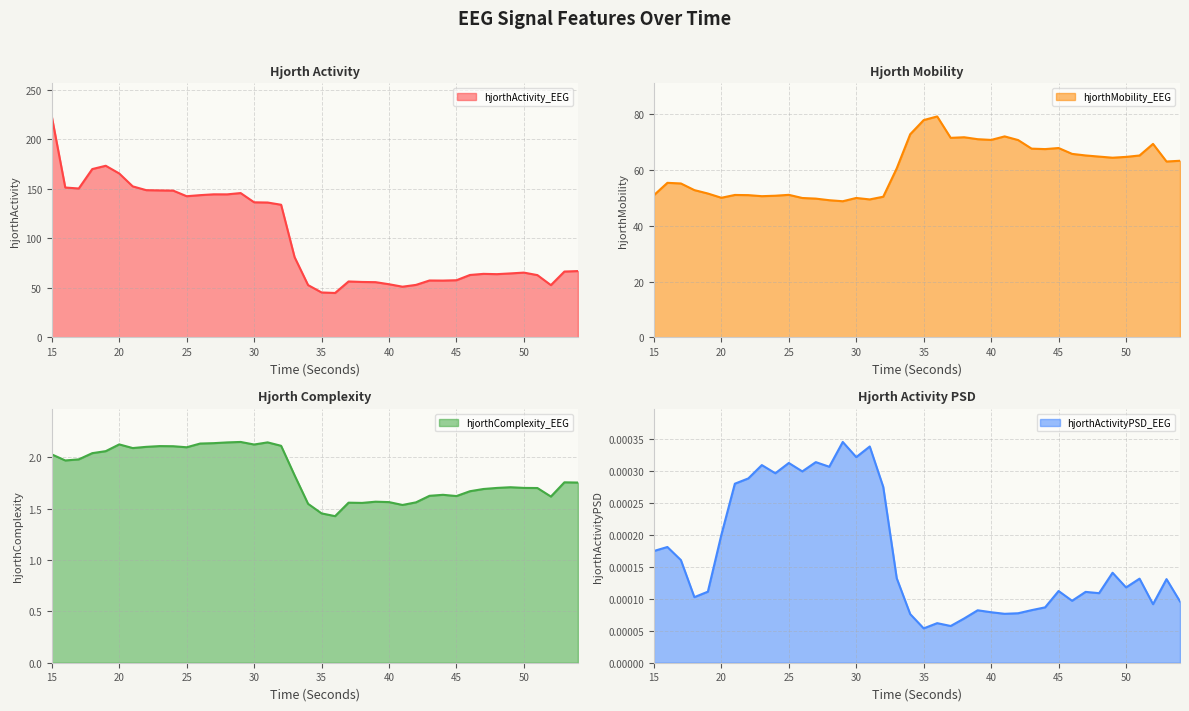

Rank the series by their maximum value, from lowest to highest.

hjorthActivityPSD_EEG, hjorthComplexity_EEG, hjorthMobility_EEG, hjorthActivity_EEG